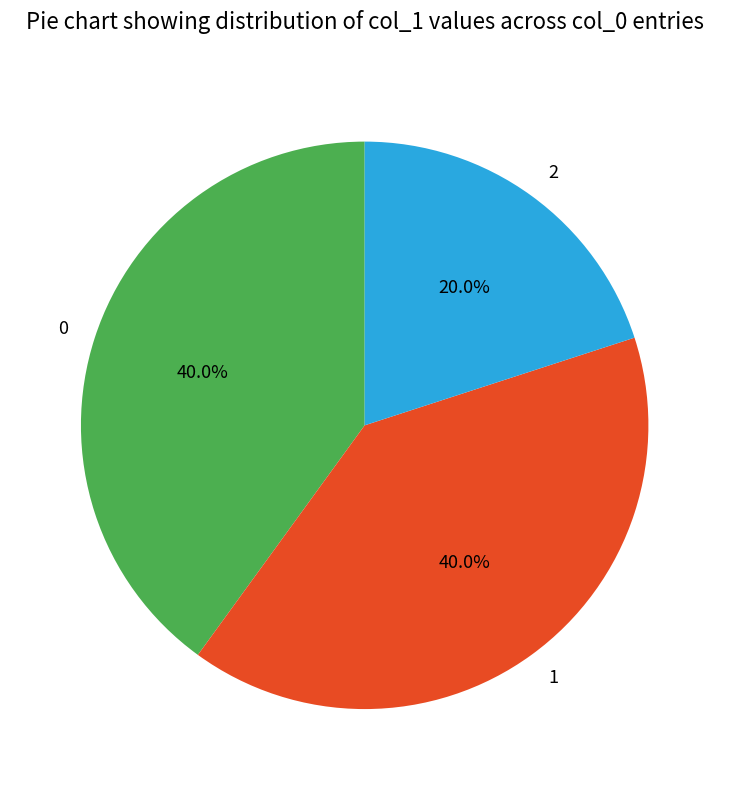

To the nearest percent, what is the difference between the largest and smallest slice percentages?

20%